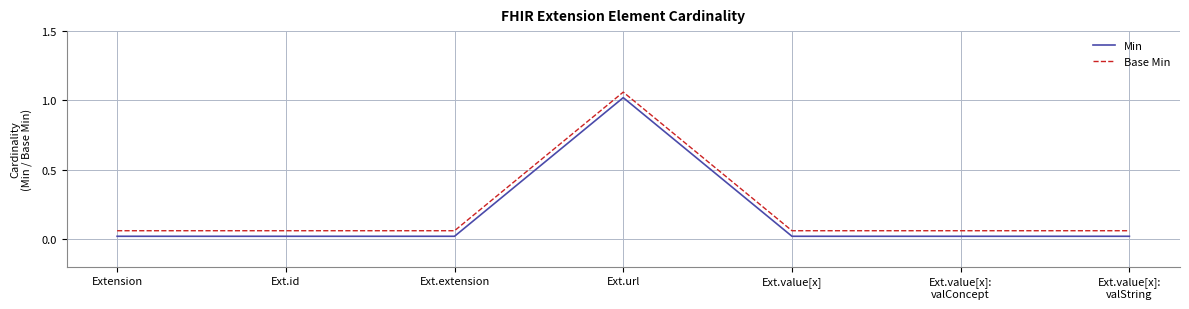

True or false: Base Min has more than 0 points higher than both neighbors.

True